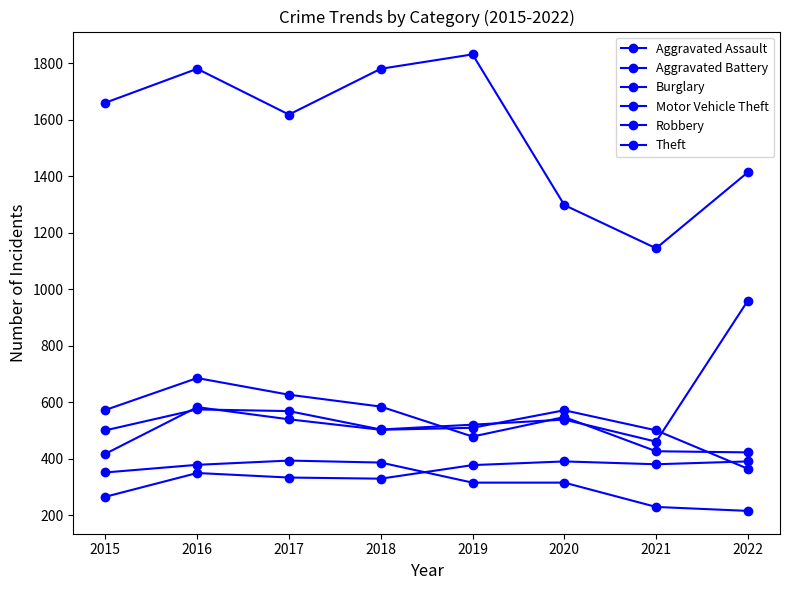

Is the value of Robbery at 2020 greater than the value of Aggravated Assault at 2017?

Yes